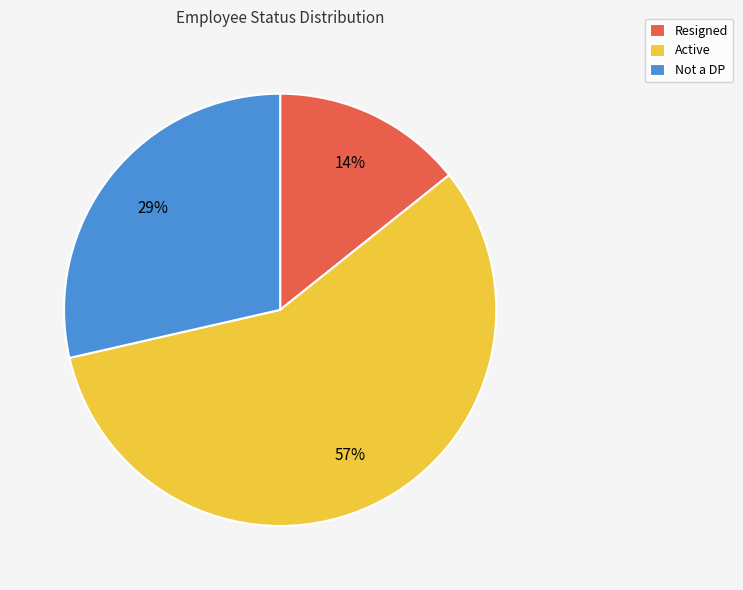

To the nearest percent, what percentage of the pie is Active?

57%